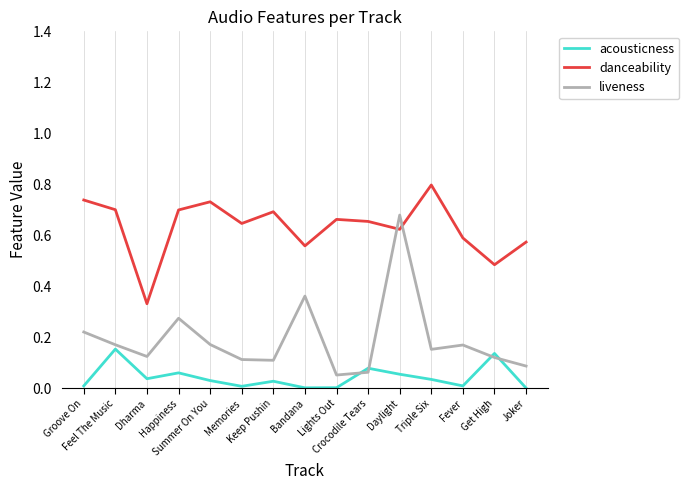

What is the maximum value shown in the chart?

0.8